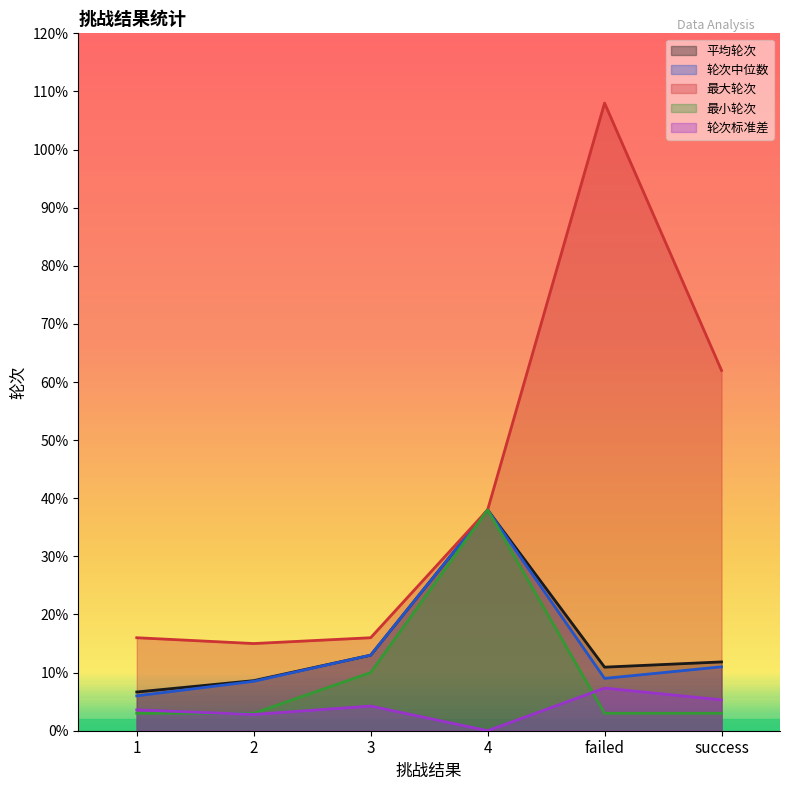

How many values in the 最大轮次 series are below 38?

3